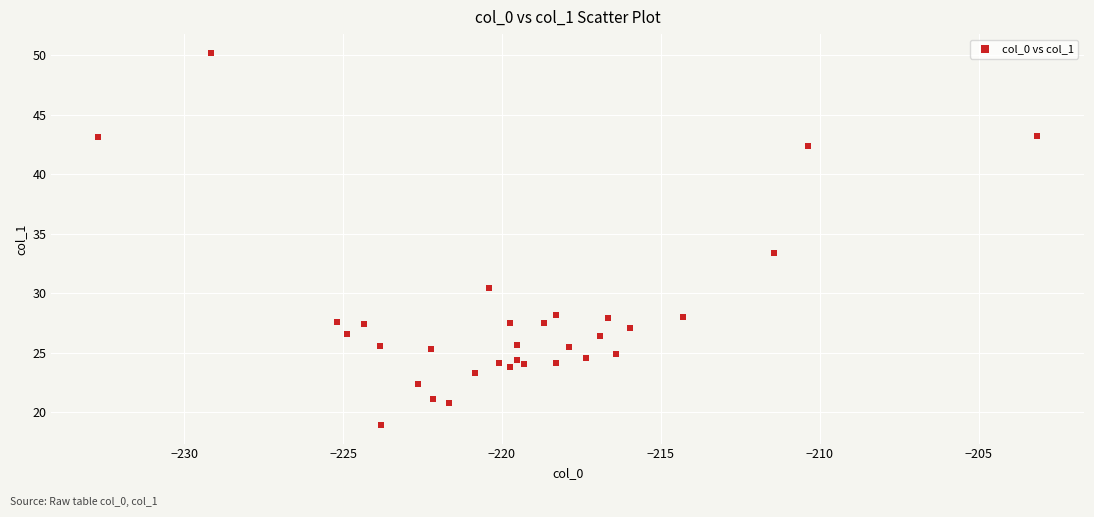

What is the range of Y values (max minus min)?

31.3